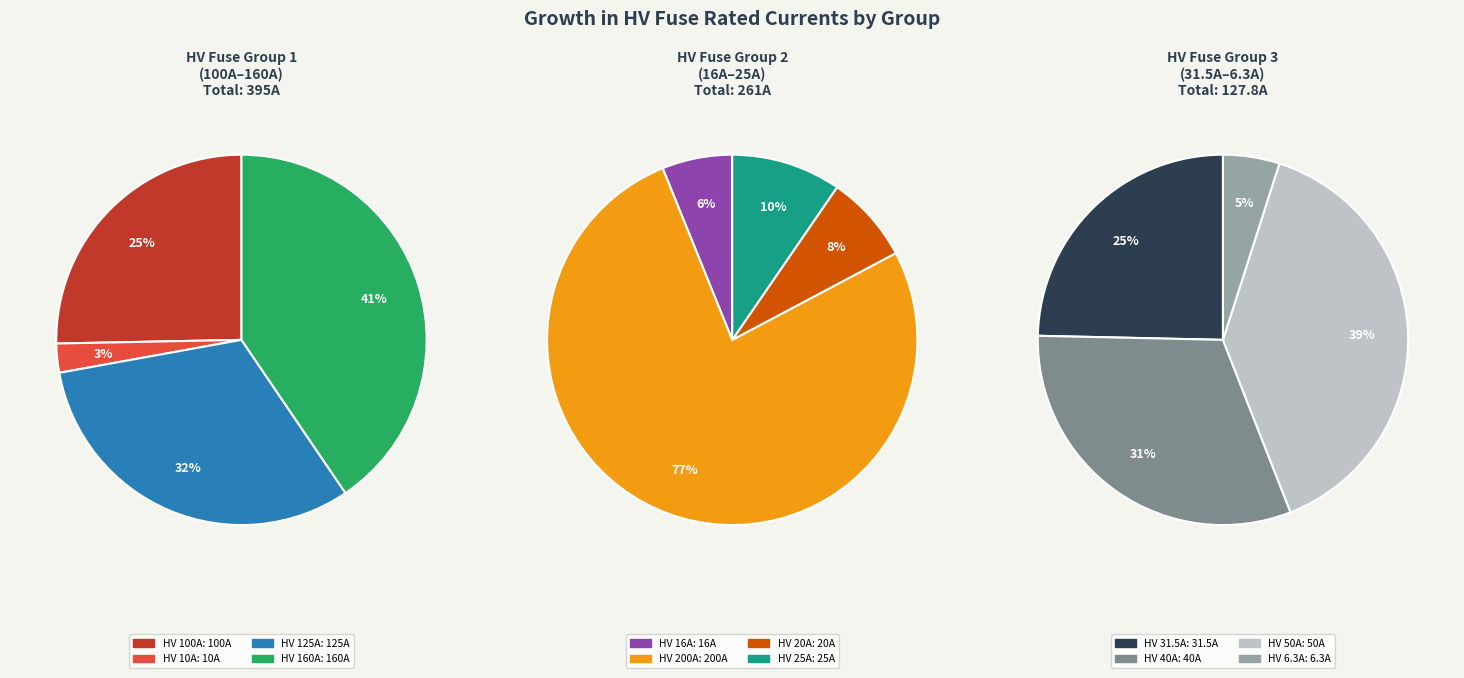

What is the ratio of the value at HV 100A to the value at HV 160A?

0.6